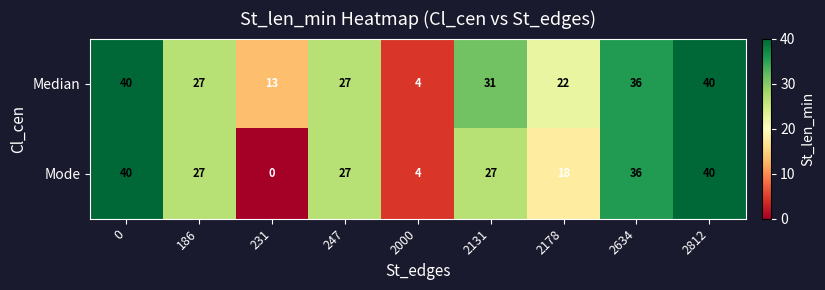

At which category does the chart reach its minimum across all series?

231